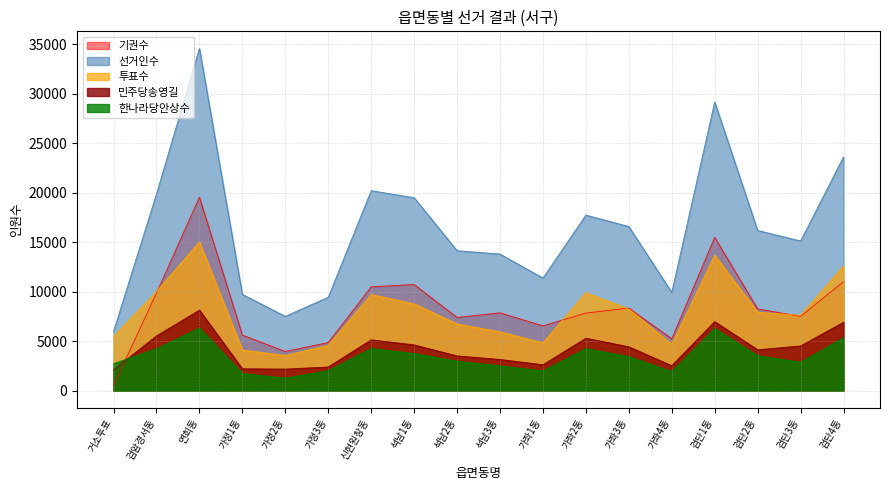

At how many categories does at least one series exceed 32520?

1